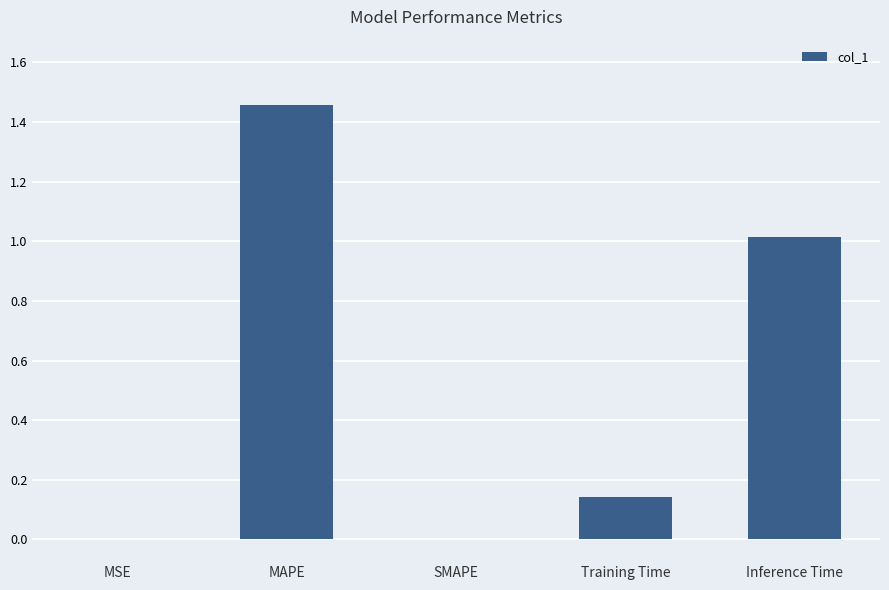

The value at SMAPE is 0.5. True or false?

False